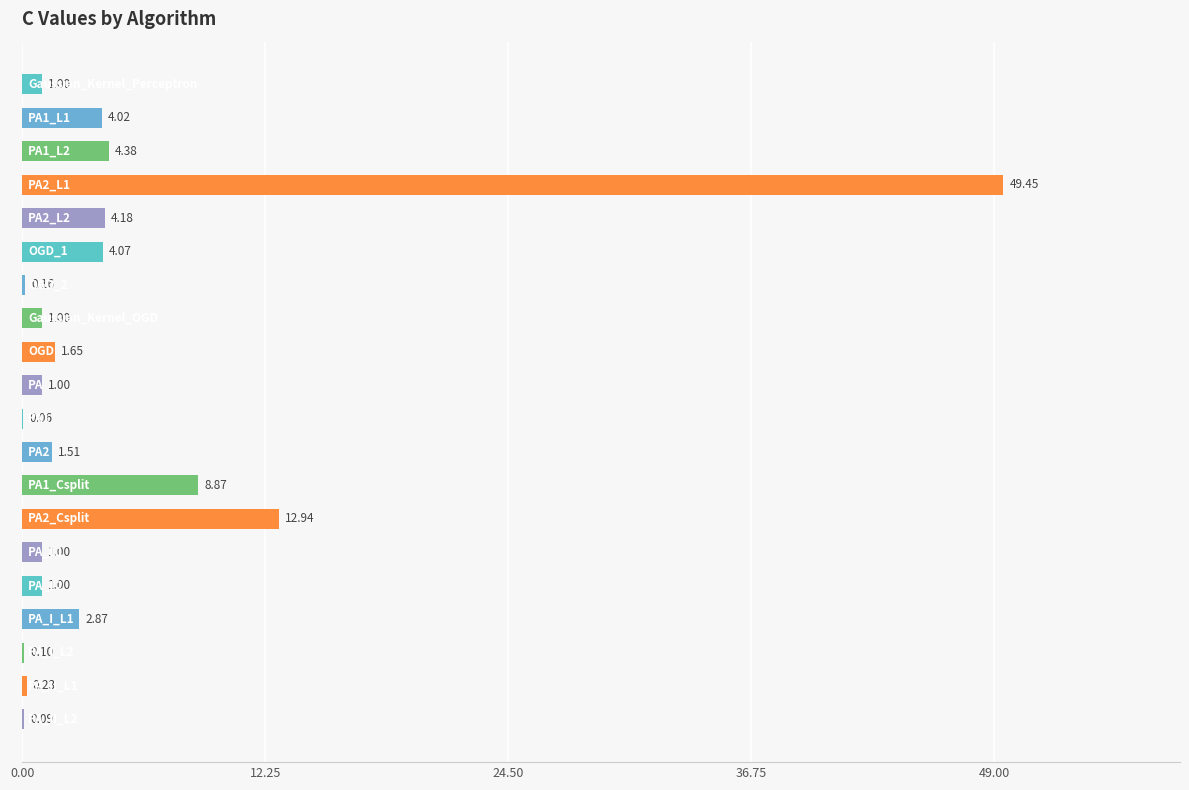

What is the maximum value shown in the chart?

49.4